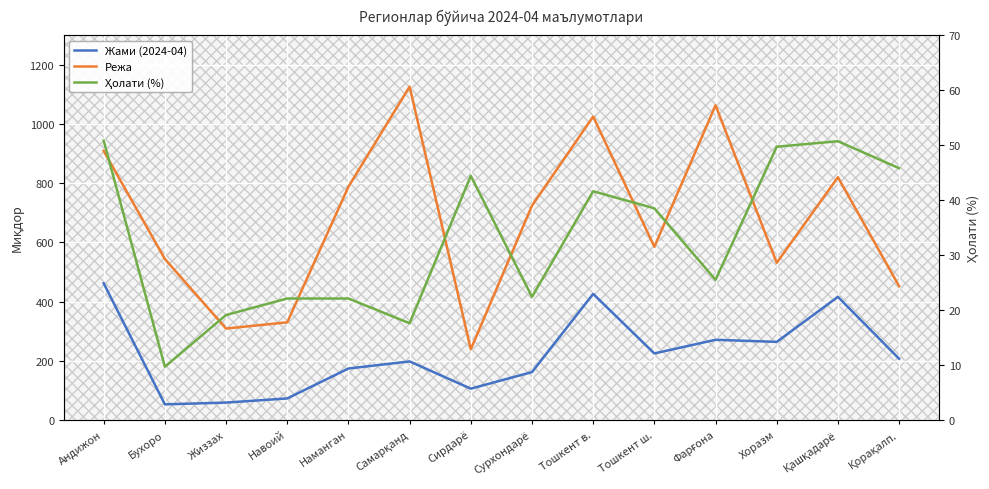

What is the difference between the Режа values at Навоий and Сирдарё?

91.0